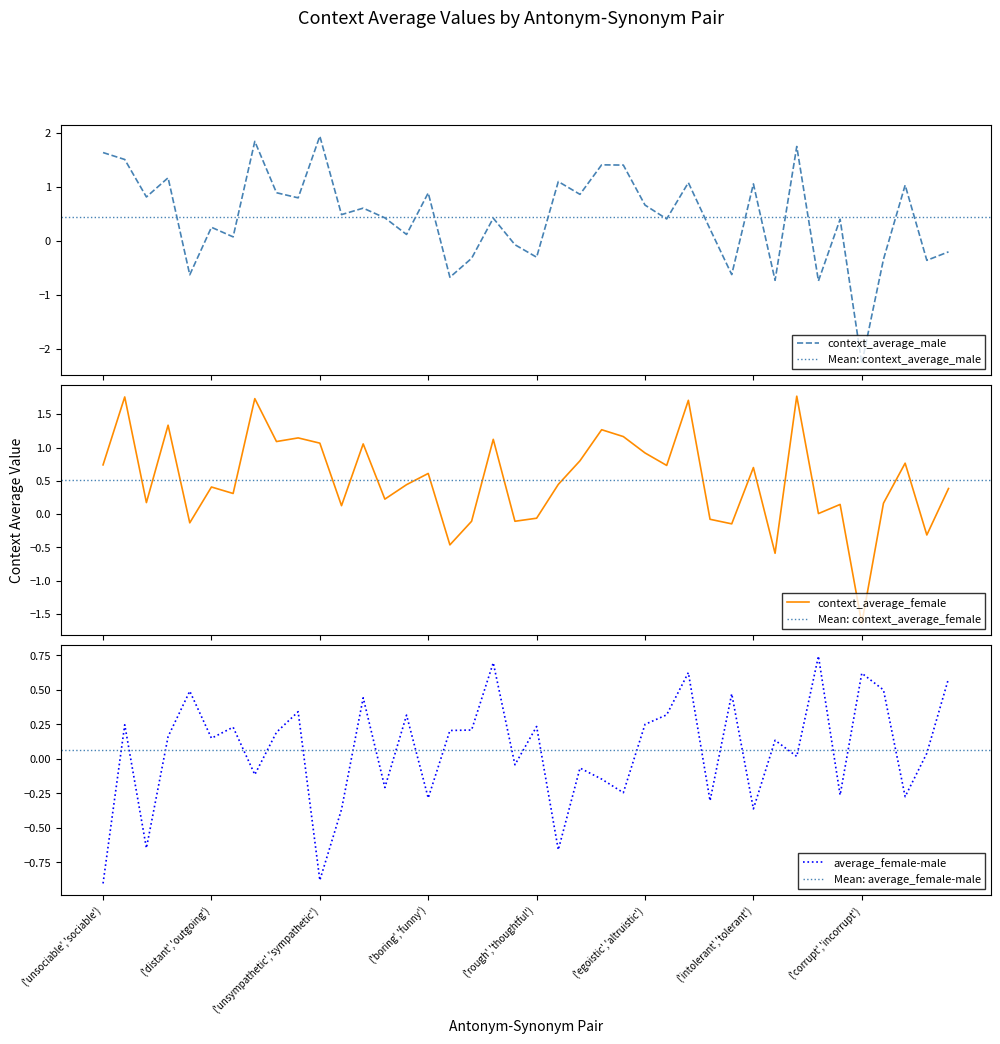

Does the chart display data point markers on the line(s)?

No